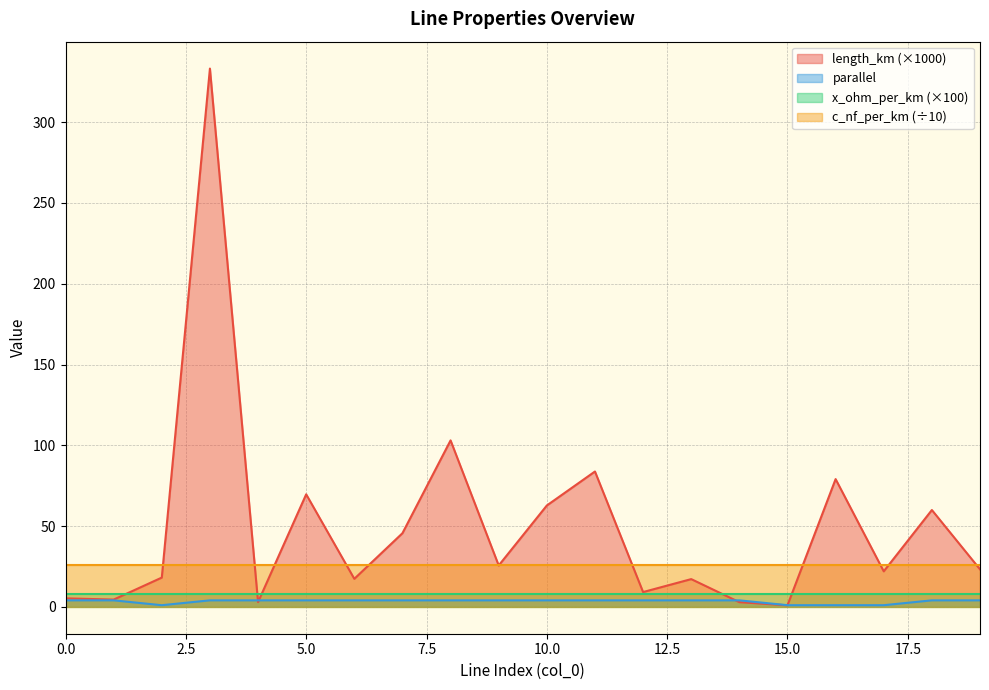

How many times do length_km and parallel cross each other?

4